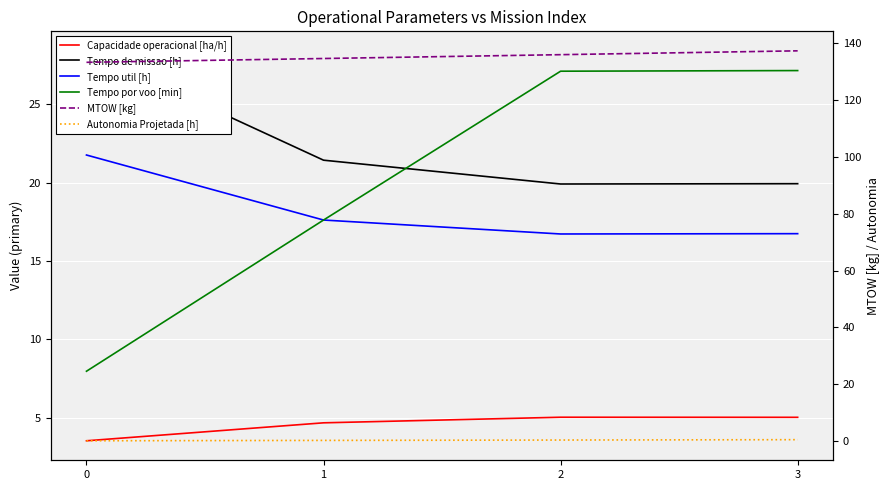

Which category has the highest value across all series?

3